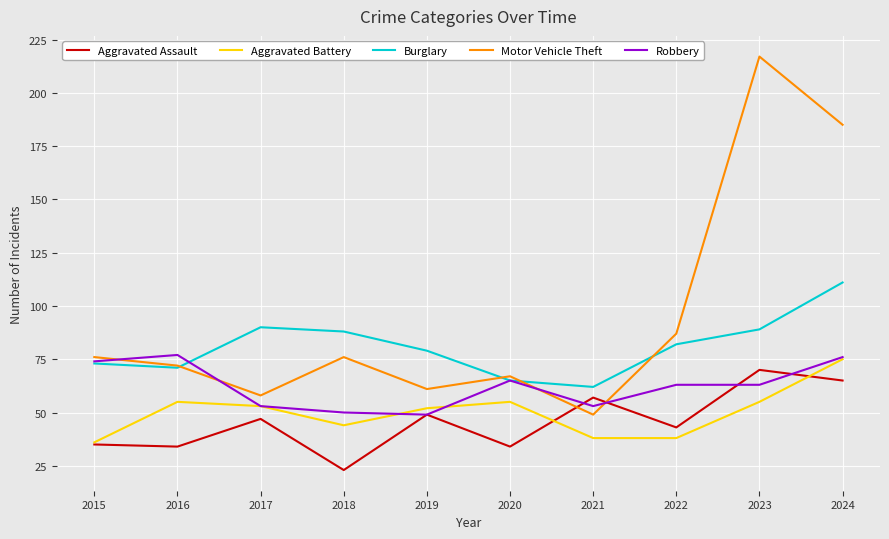

Where is the first local maximum for Aggravated Assault?

2017